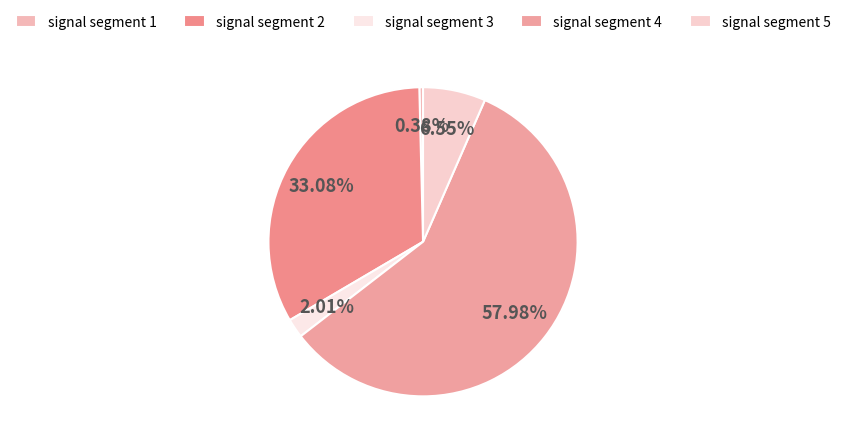

The signal segment 4 slice represents 58% of the pie. True or false?

True